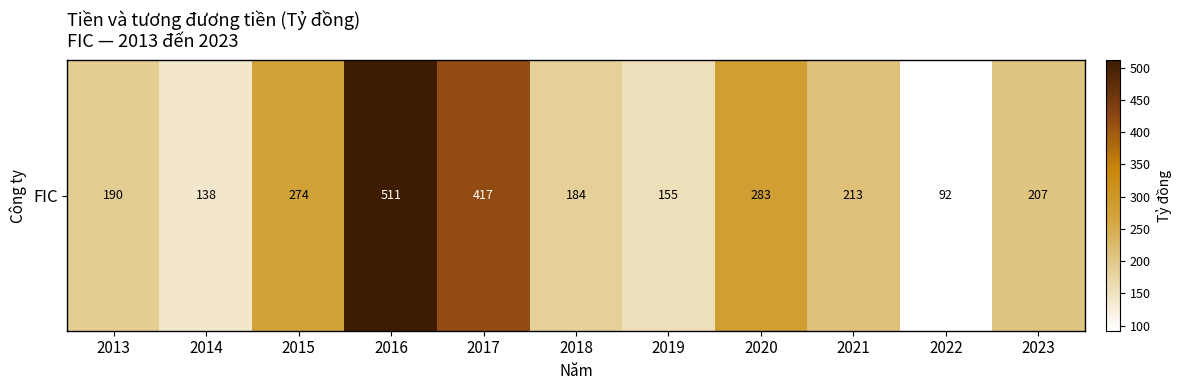

The value at 2020 is 408.2. True or false?

False